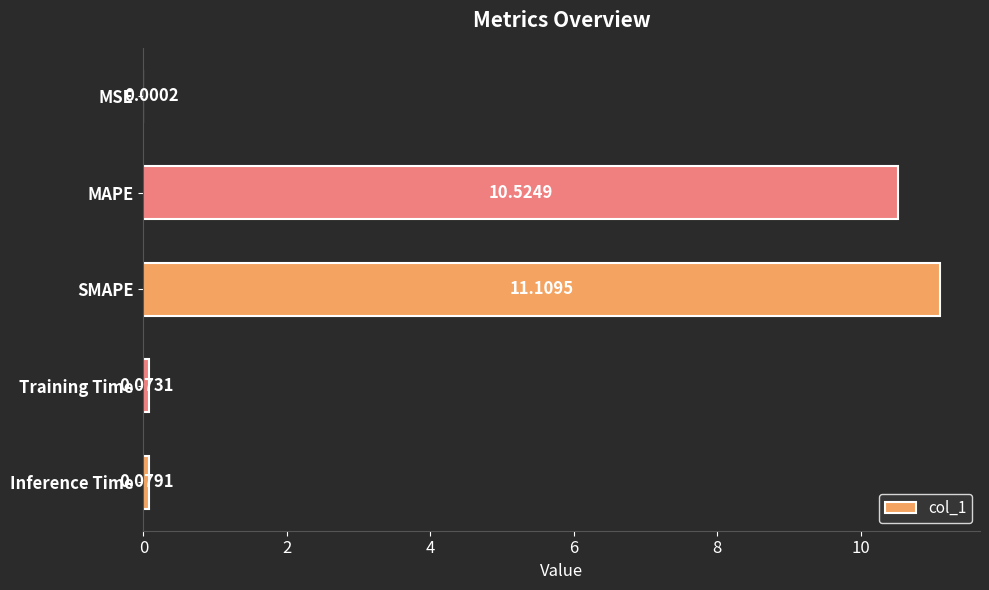

How many distinct data groups are displayed?

1